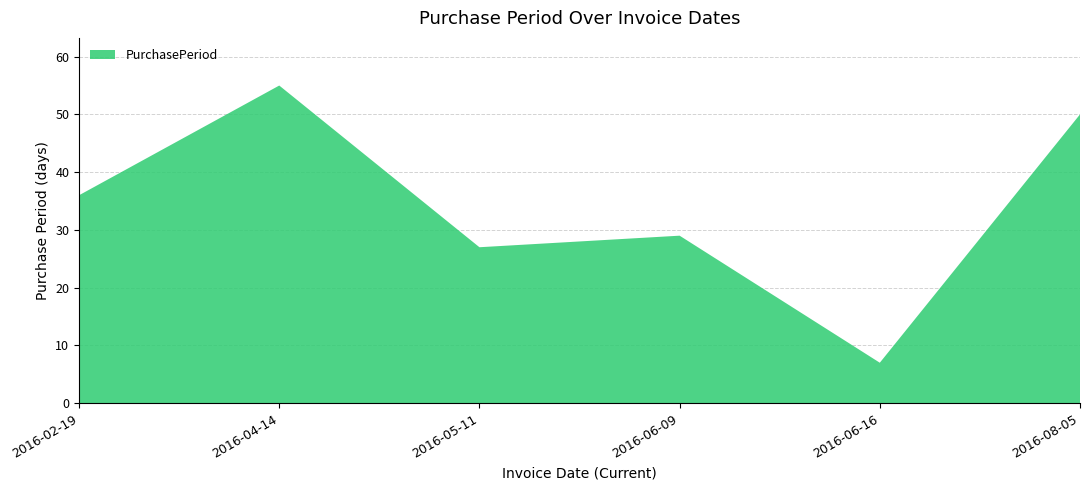

Reading left to right, transcribe all the data shown in this chart.

36	55	27	29	7	50